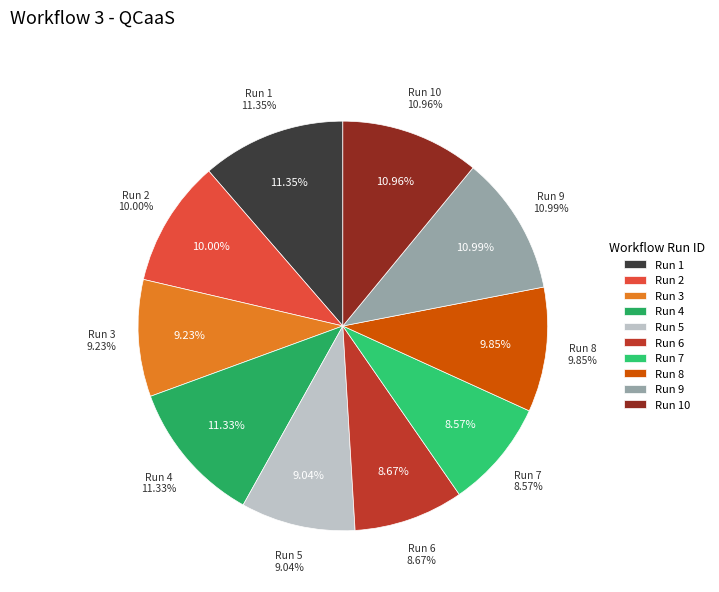

What is the ratio of the value at 8 to the value at 9?

0.9